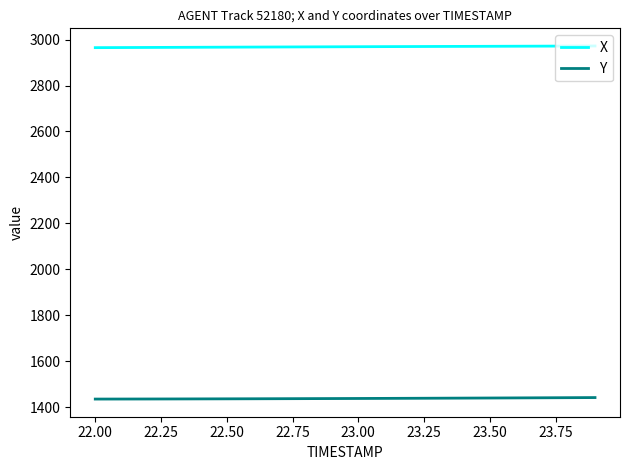

True or false: Y and X cross at least once.

False